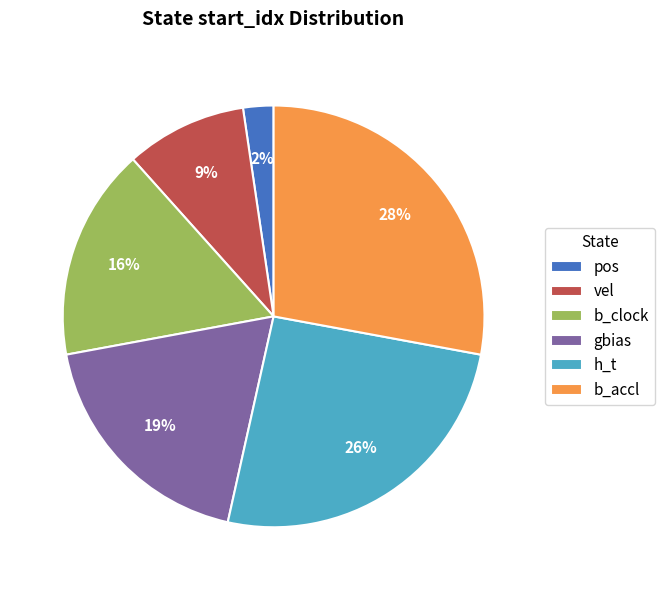

To the nearest percent, what percentage of the pie is vel?

9%